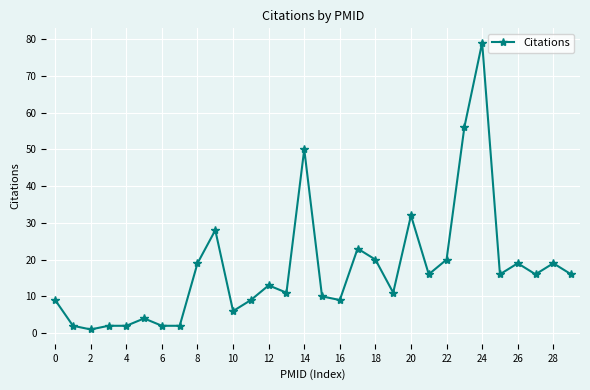

What is the difference between the second highest and second lowest values?

54